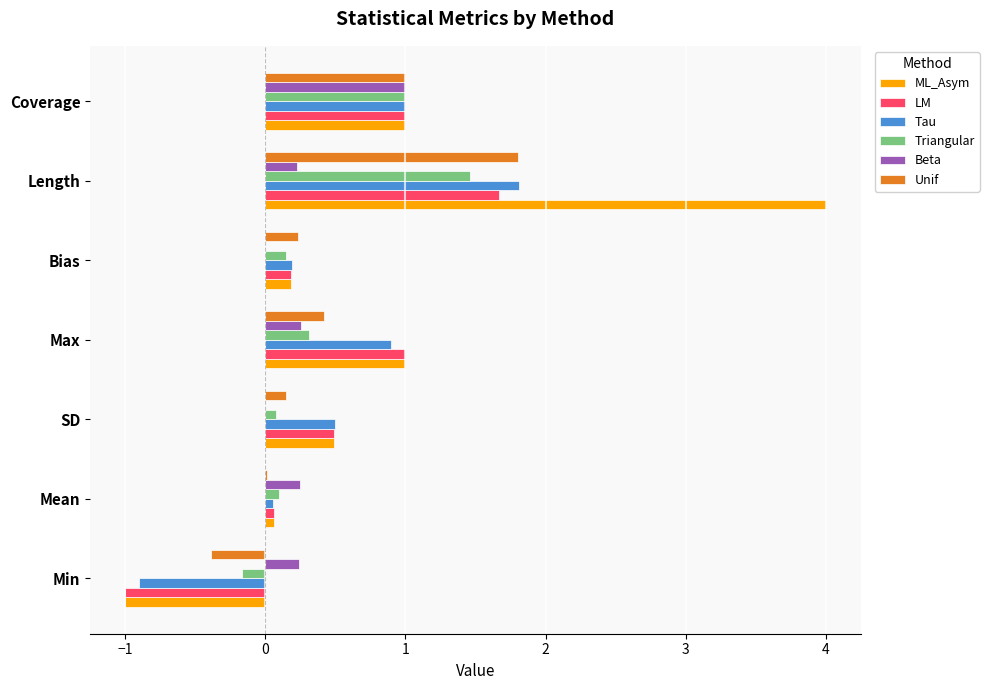

What value does the ML_Asym series have at Min?

-1.0